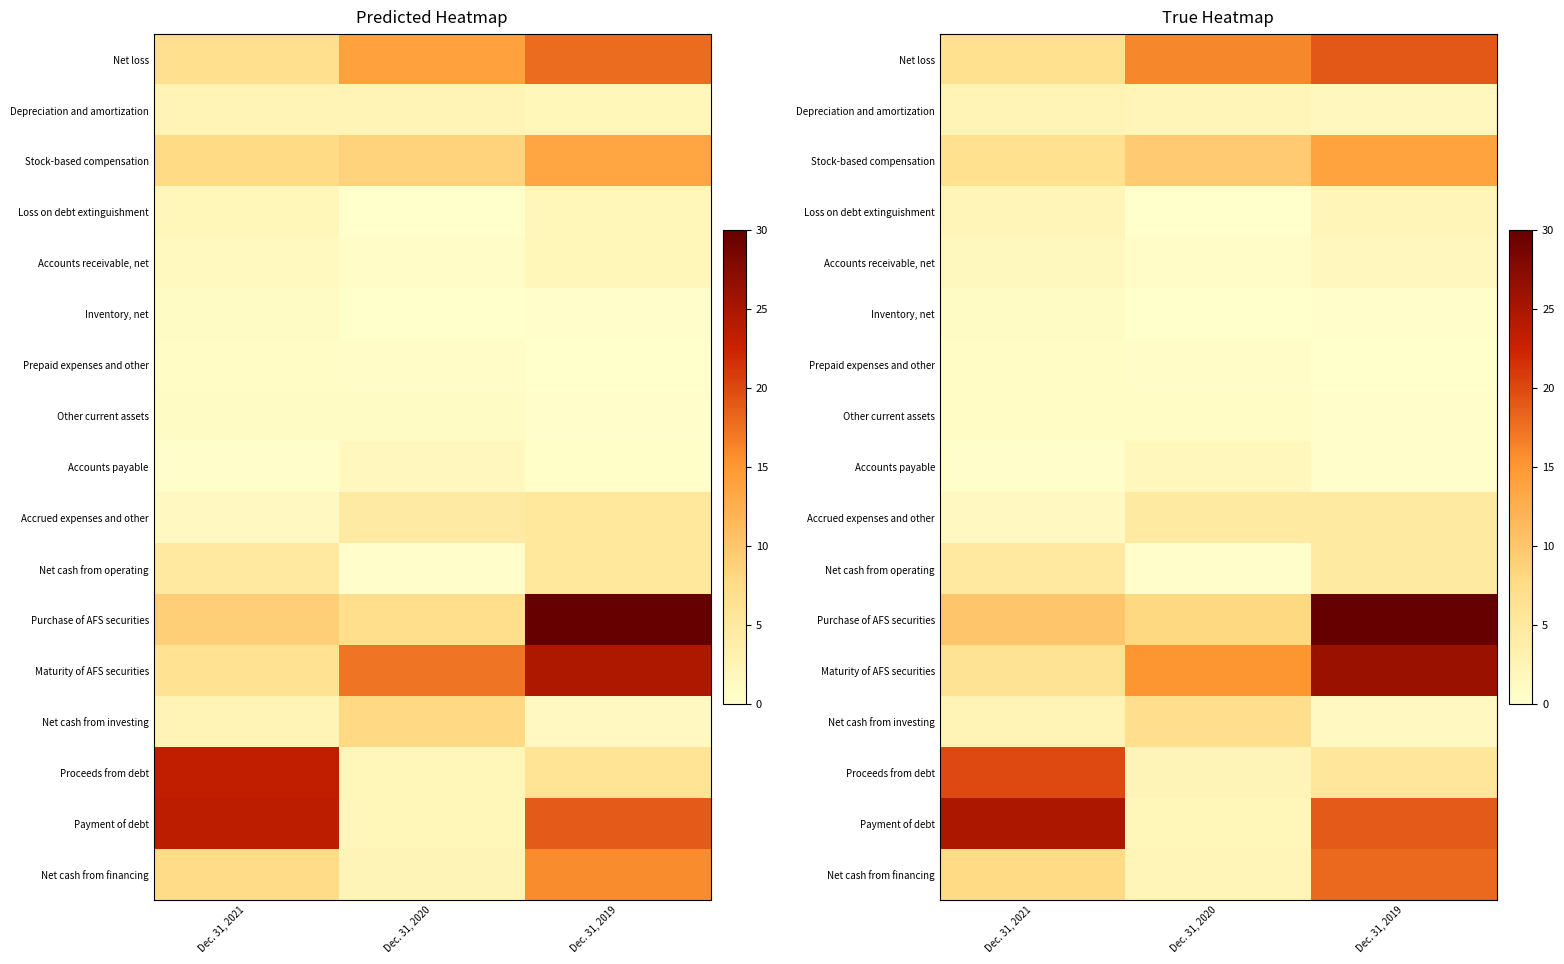

Count the Other current assets values in the range 0 to 1.

3